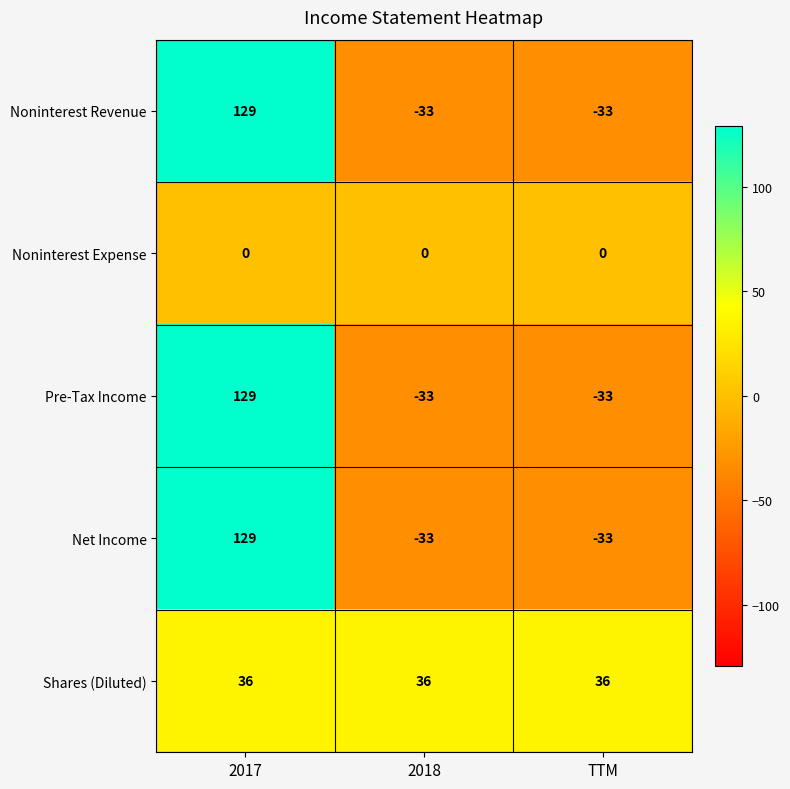

What is the difference between the highest and lowest values at 2018?

69